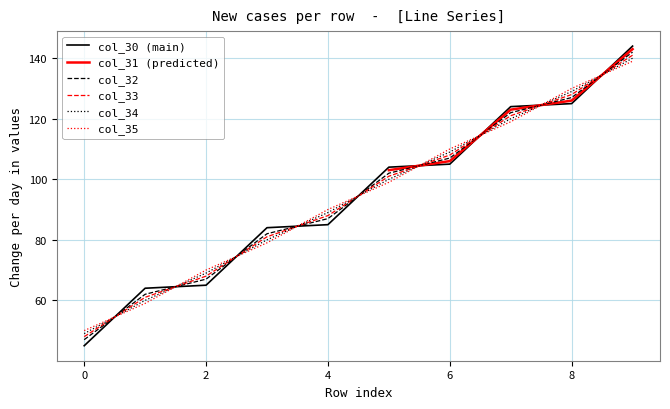

True or false: col_30 (main) has a value of 85.0 at 4.

True